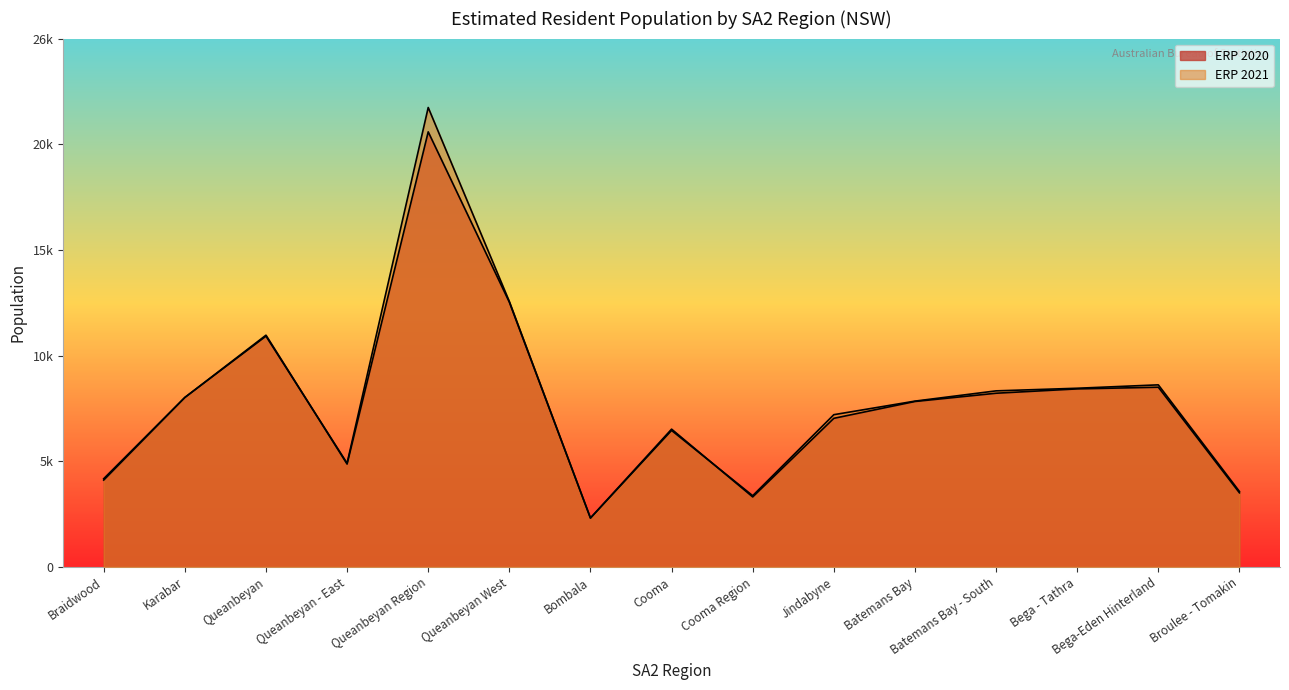

What is the total value across all series at Bombala?

4832